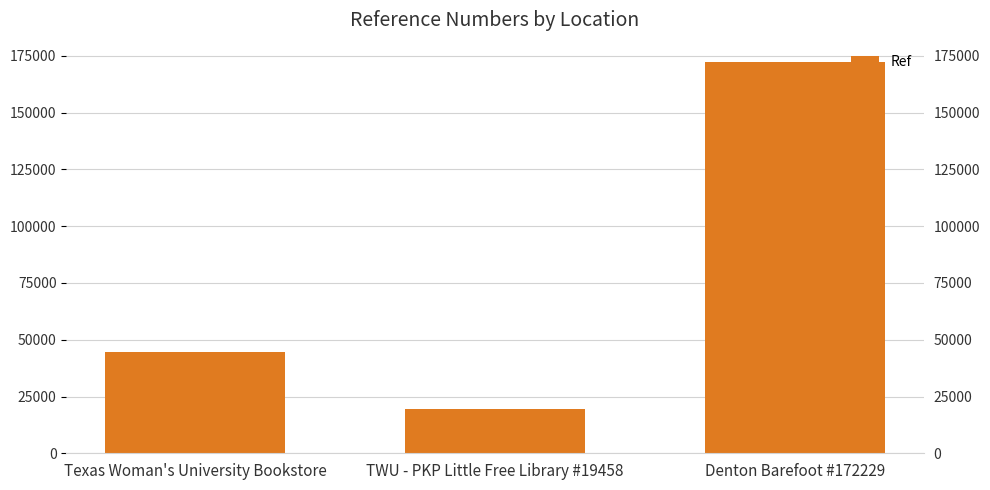

The chart shows a value of 4186 at TWU - PKP Little Free Library #19458. True or false?

False